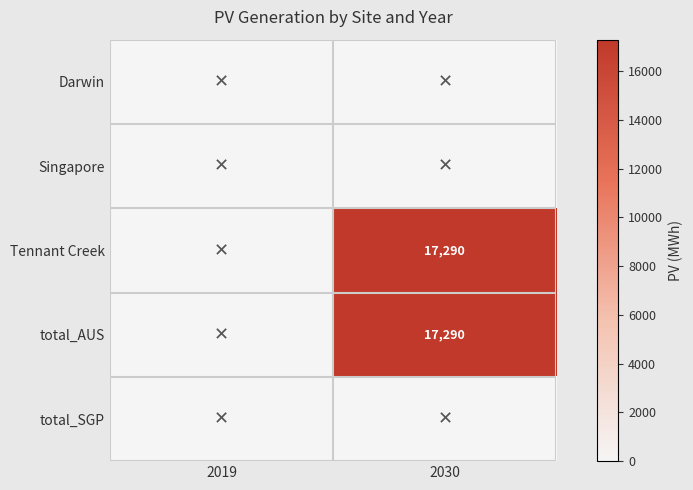

What is the spread (max minus min) of values at 2030?

17289.6